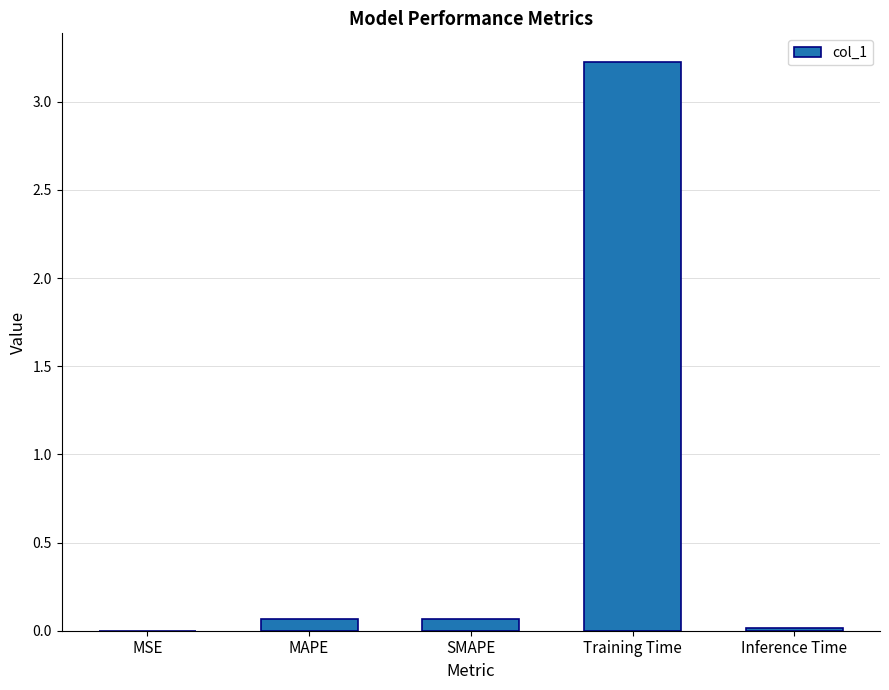

What is the sum of all values?

3.4